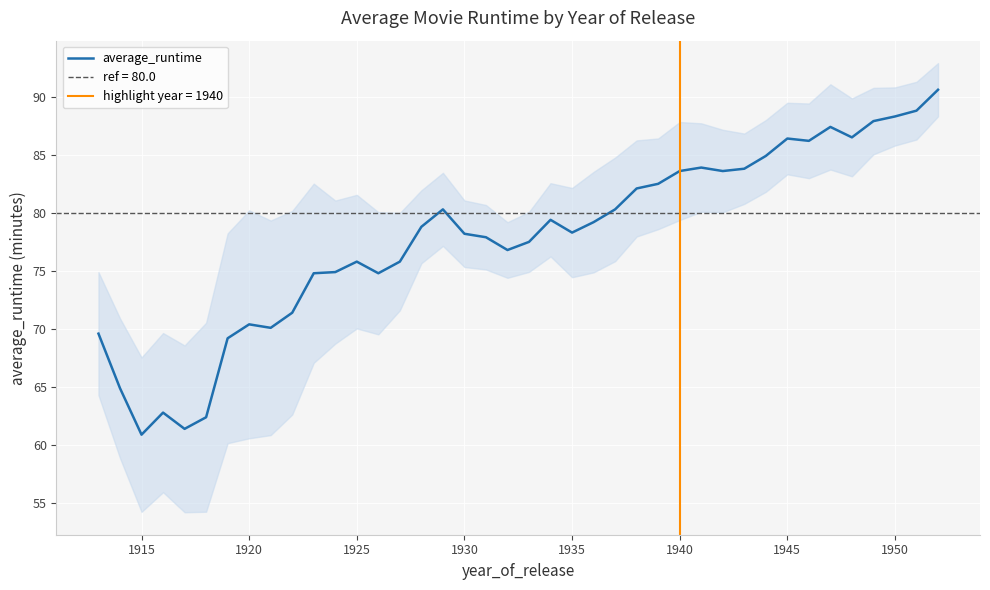

How many values exceed 78?

22